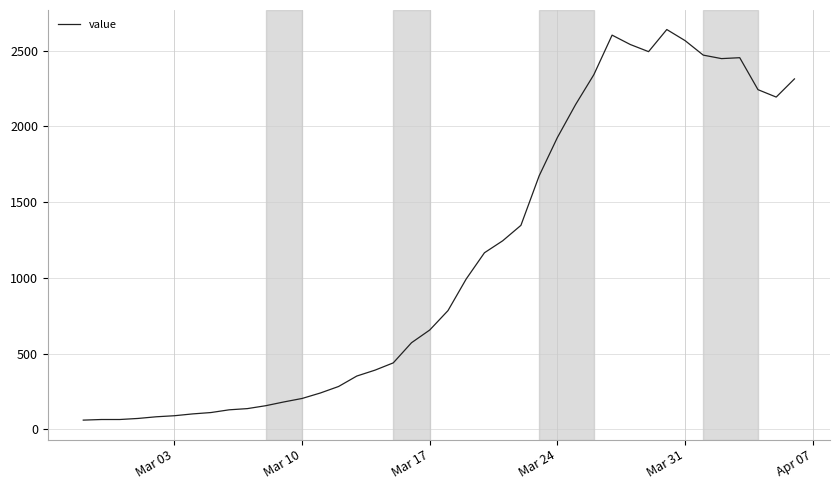

What is the difference between the maximum and minimum values?

2579